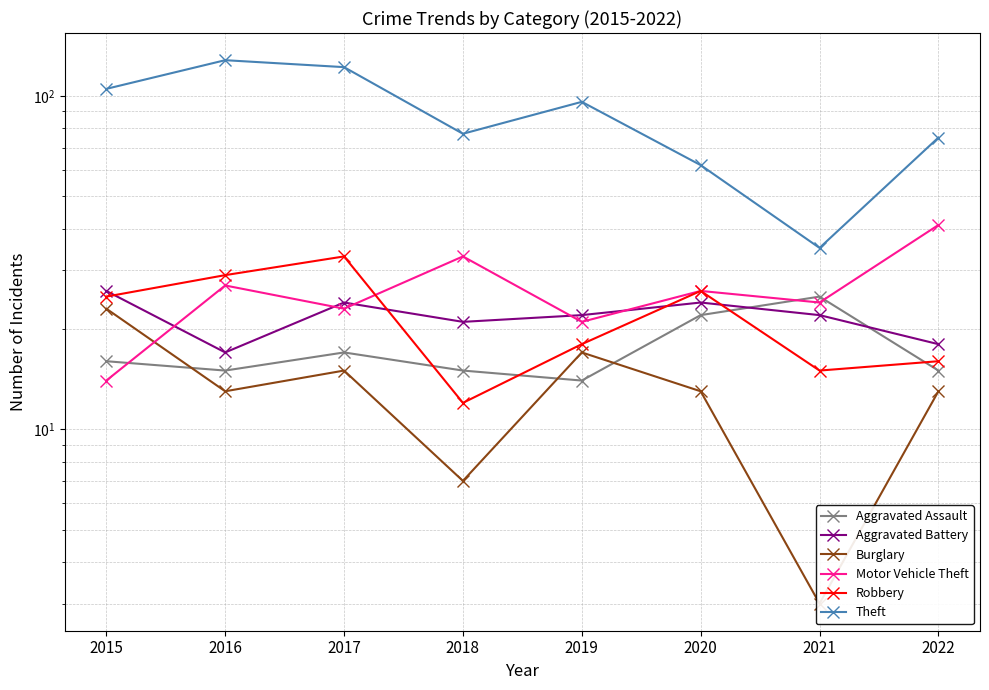

Which series has the largest total across all categories?

Theft